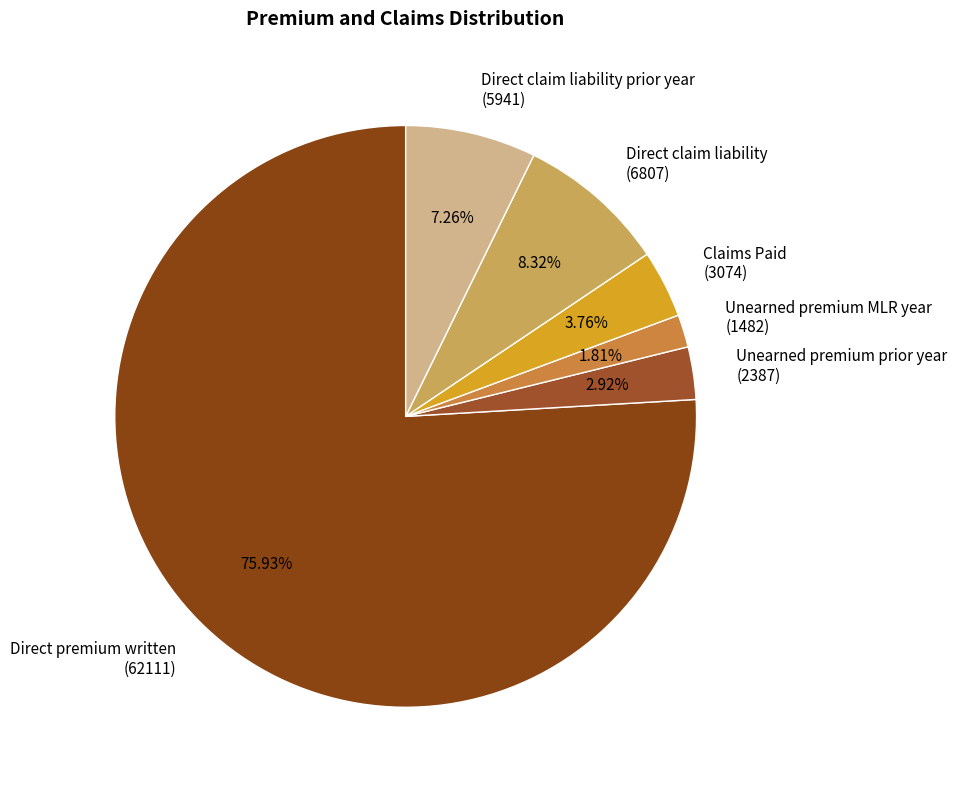

Which has a higher value, Claims Paid (3074) or Direct claim liability (6807)?

Direct claim liability (6807)